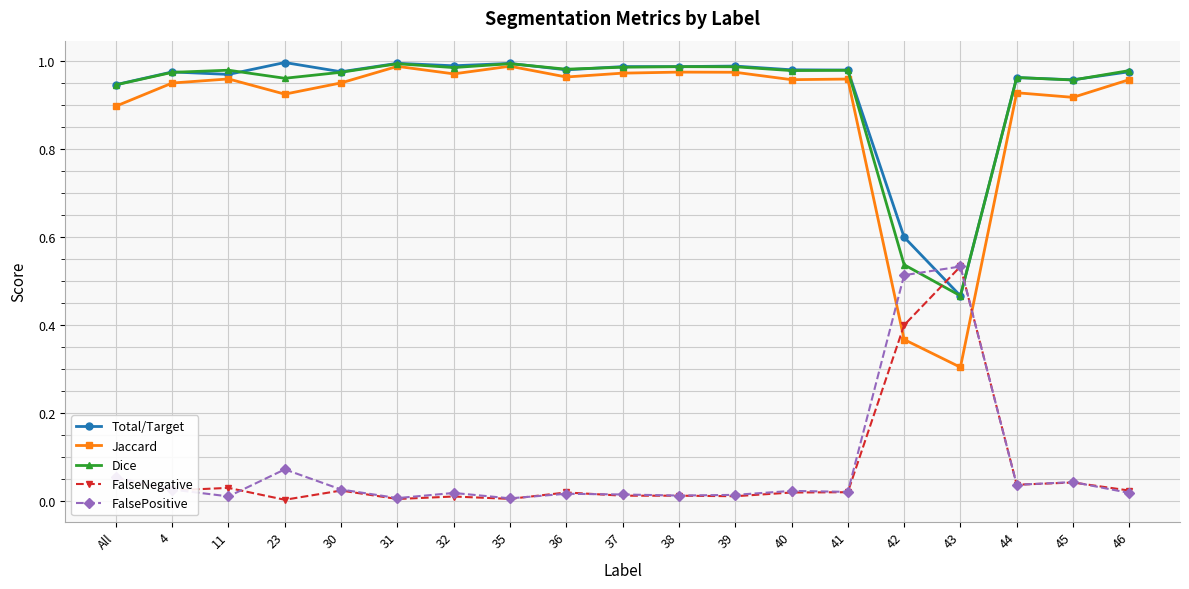

At which label is Jaccard closest to 0?

43